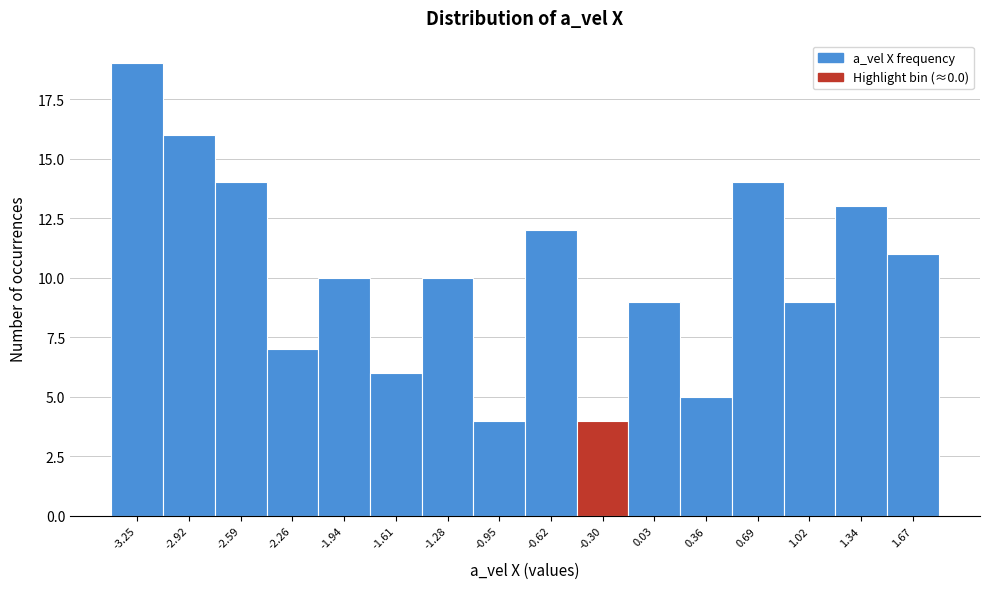

Reading left to right, extract all data points from this chart.

19	16	14	7	10	6	10	4	12	4	9	5	14	9	13	11